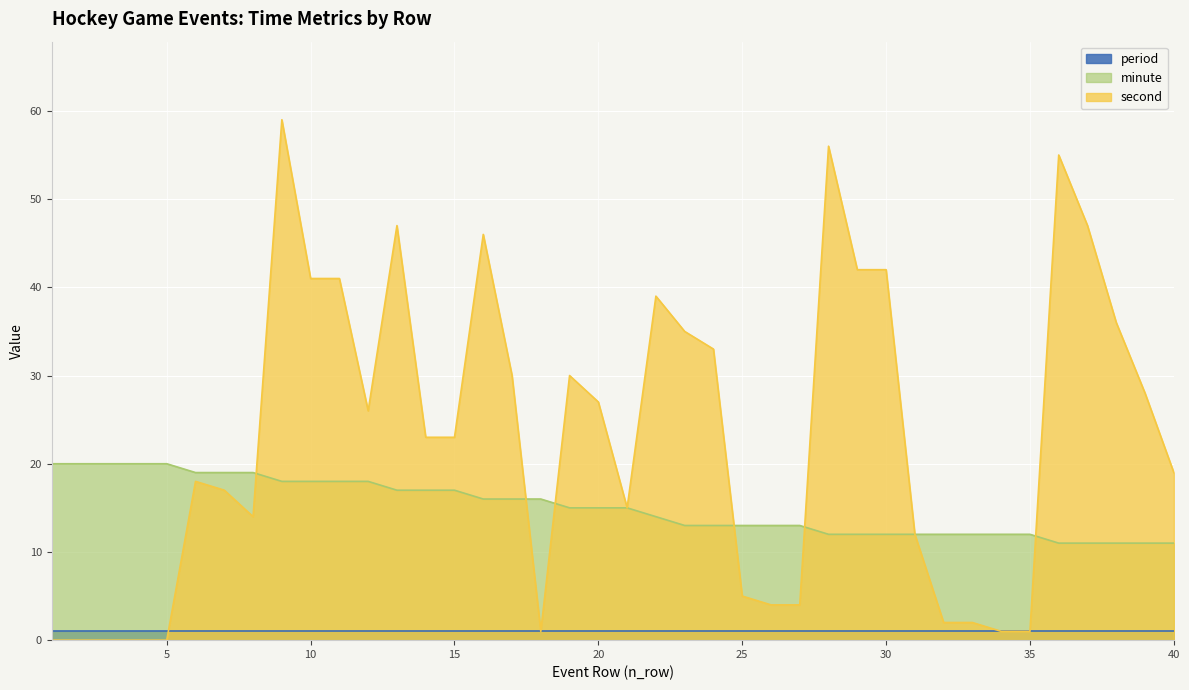

How many distinct data groups are displayed?

3